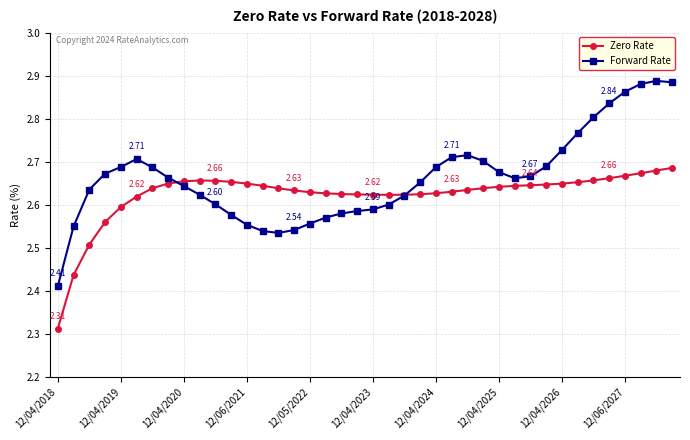

List the series in order of their peak value, highest first.

Forward Rate, Zero Rate